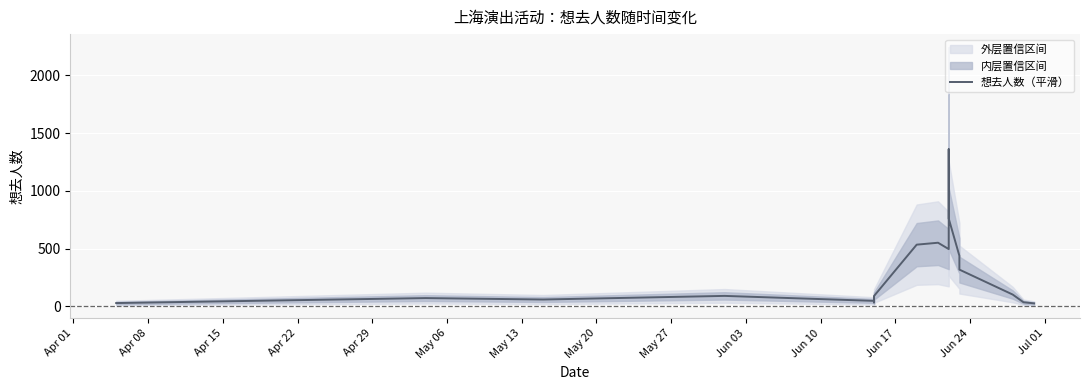

What is the sum of all values?

7225.3